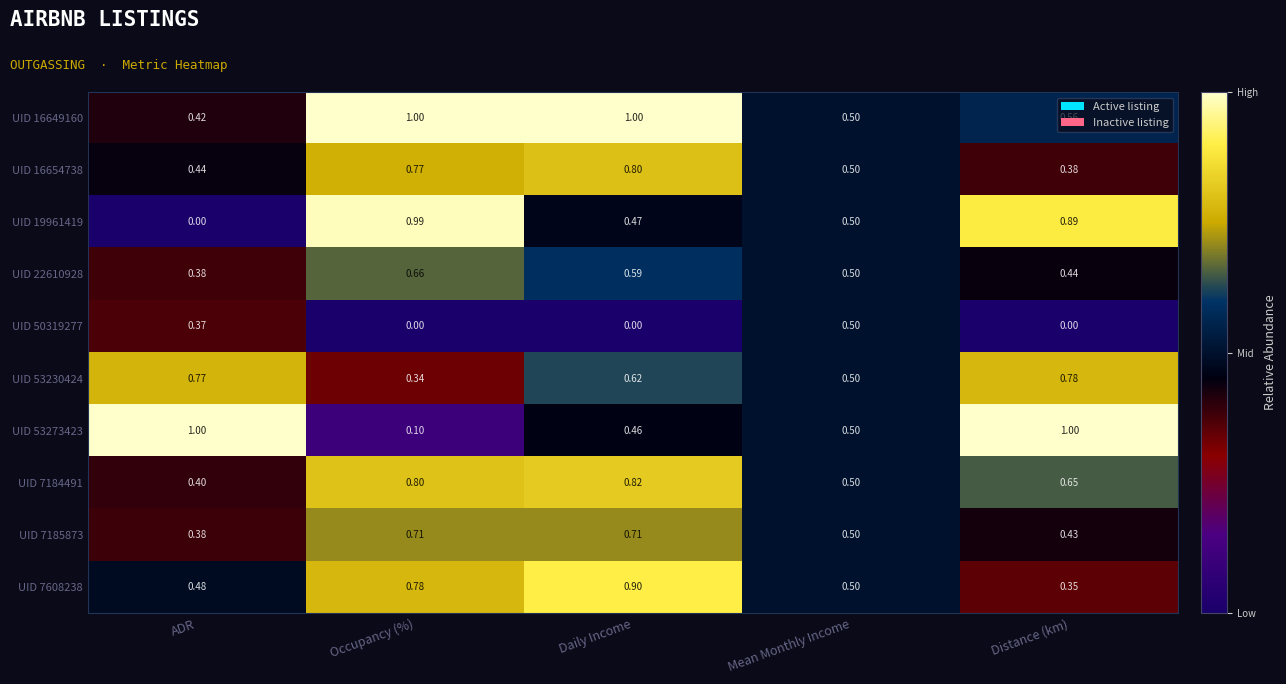

At which label is UID 19961419 closest to 0?

ADR